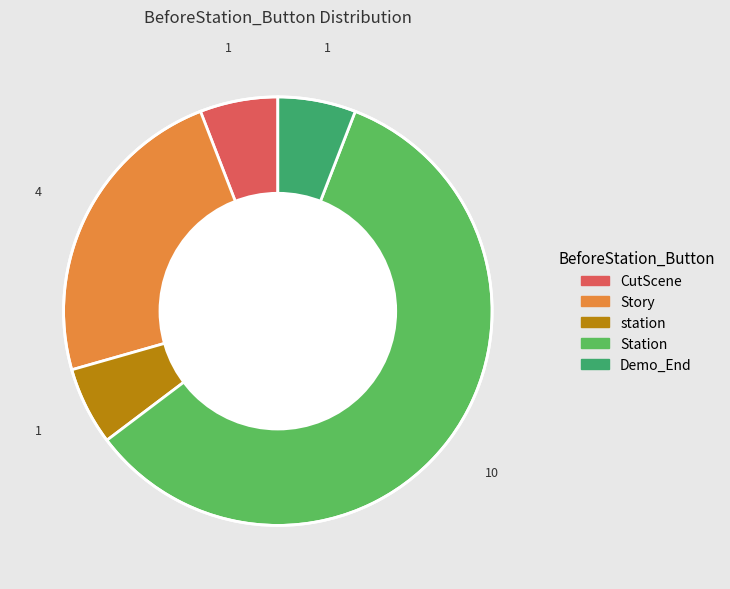

Is there a majority slice in this chart?

Yes